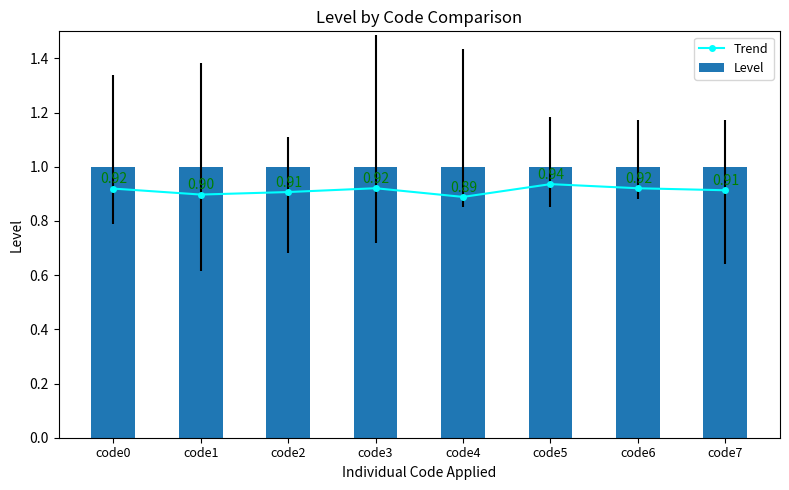

The Trend series shows 0.9 at code5. True or false?

True